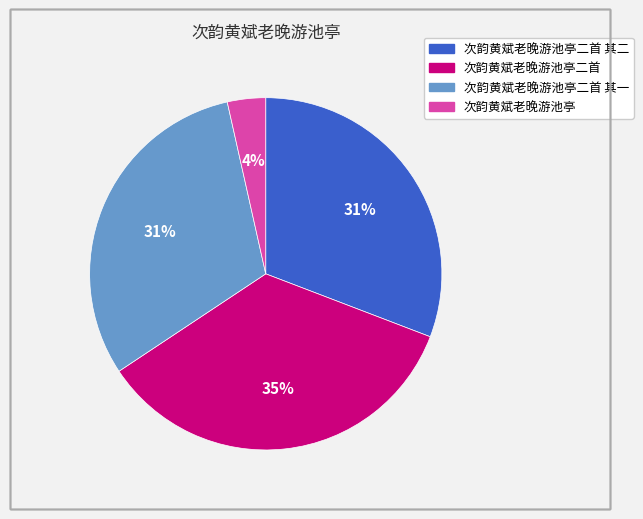

To the nearest percent, what is the average slice percentage?

25%